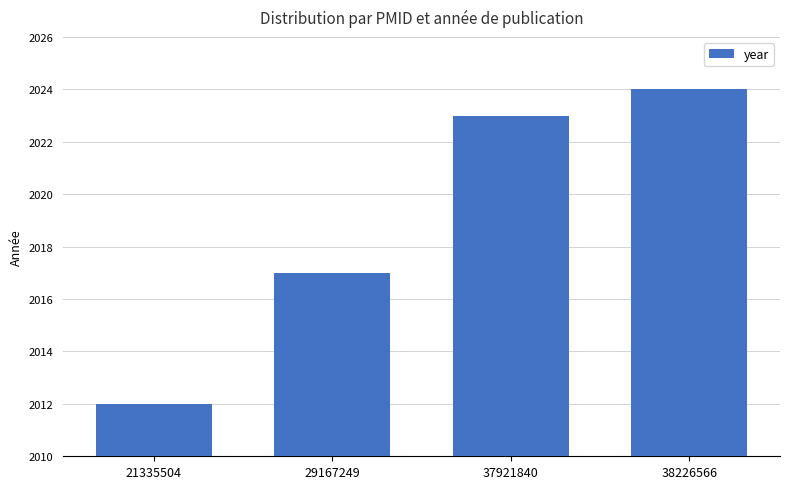

Where is the data nearest to the value 2018?

29167249